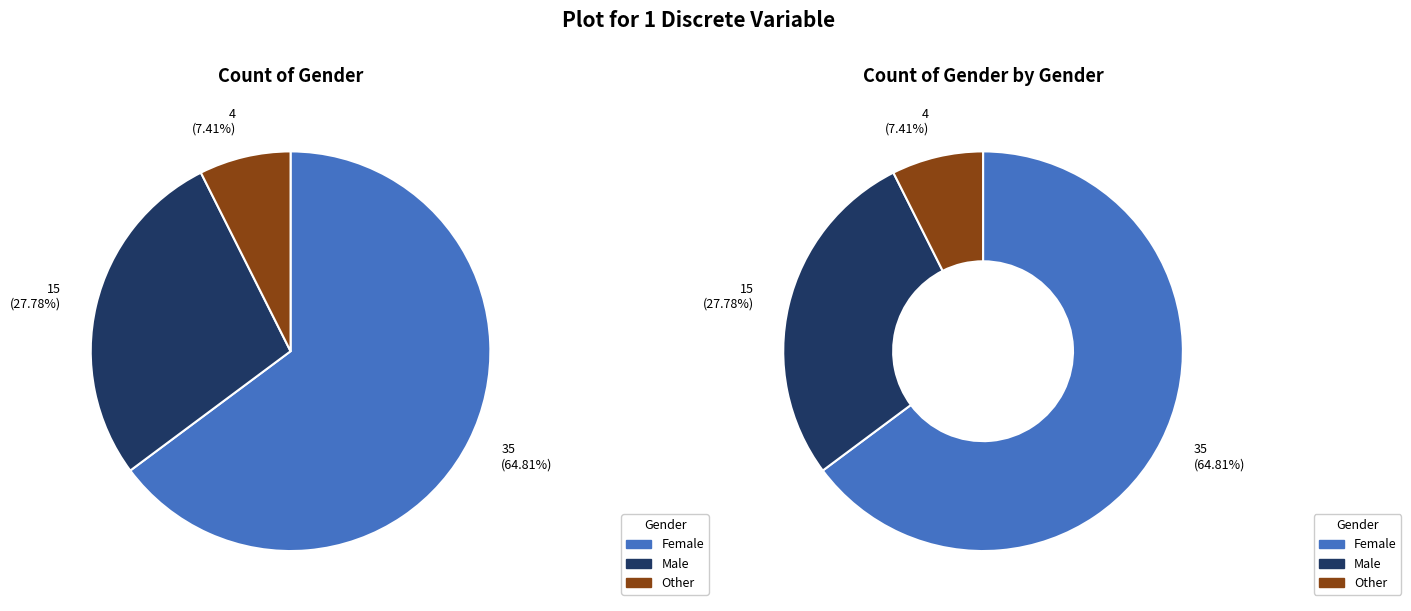

Count the number of slices in the pie.

3